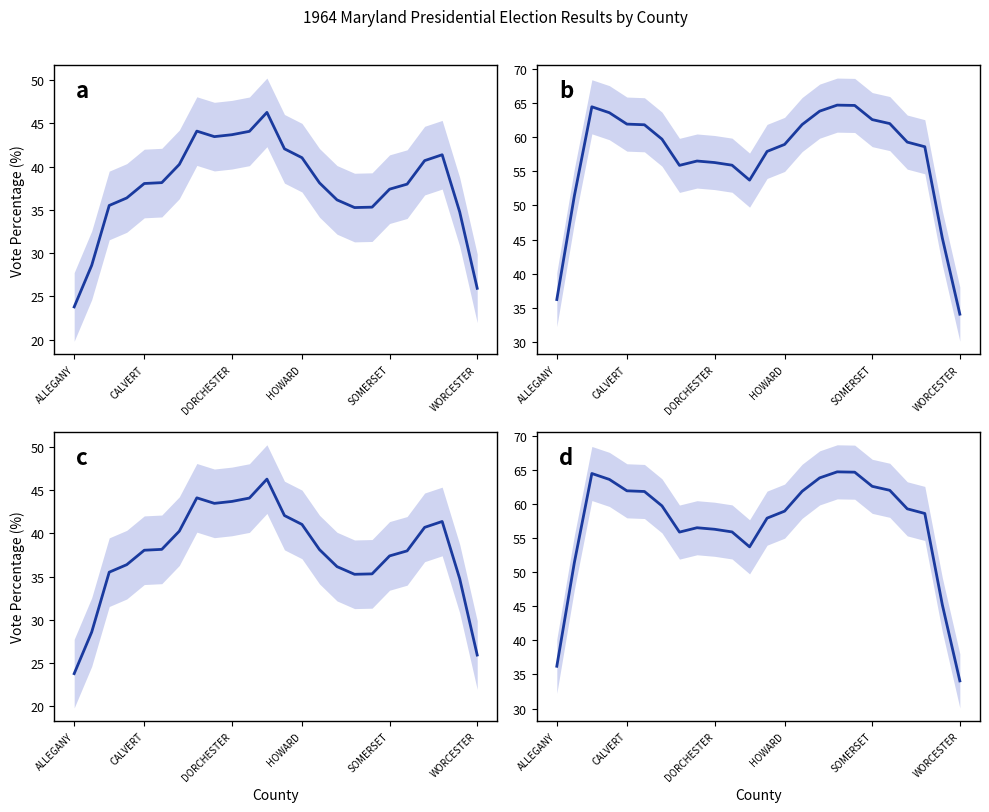

Is the value of Democrat % (Major) at 8 greater than the value of Republican % (Total) at CALVERT?

Yes